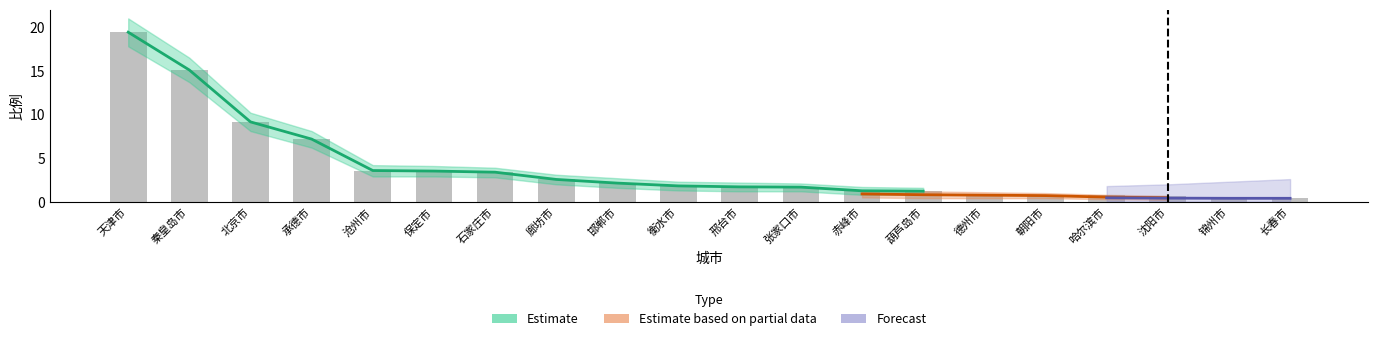

How many values are below 1?

6